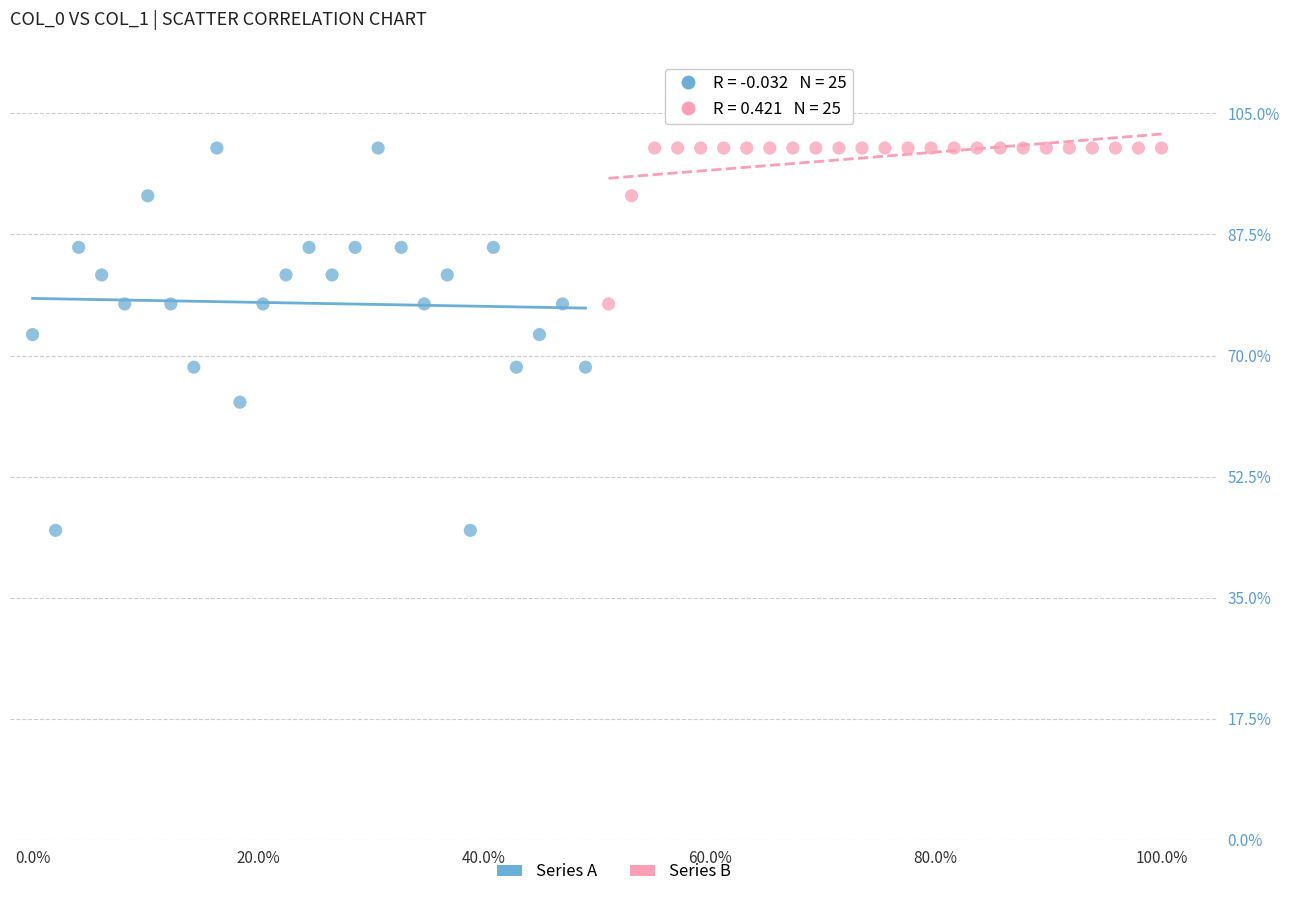

Which series has the widest spread of Y values?

Series A